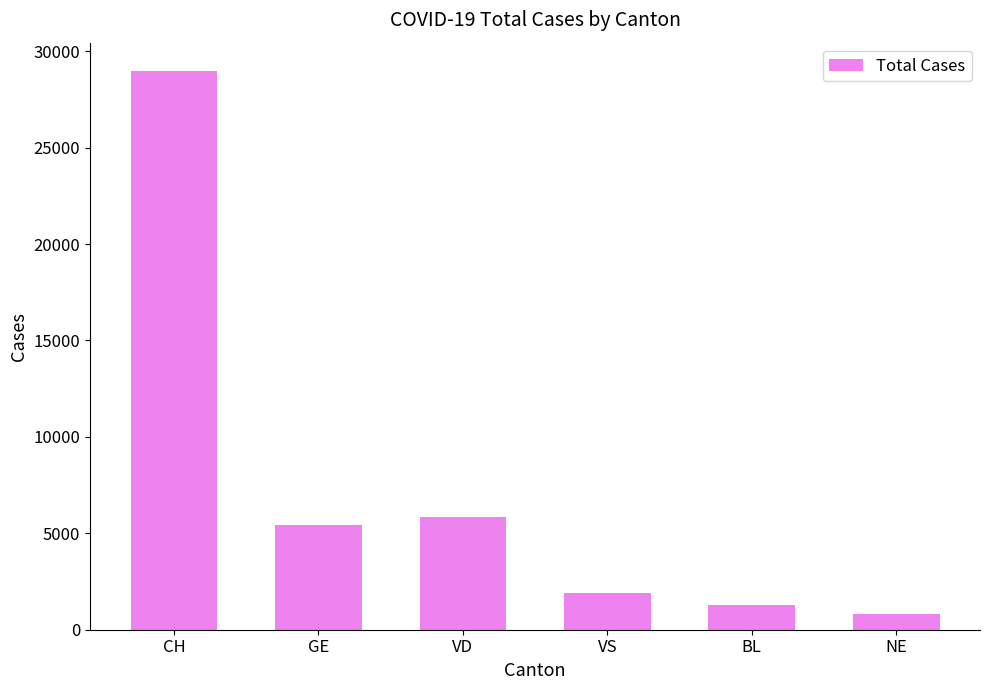

What value does the data have at VD, to the nearest 50?

5850